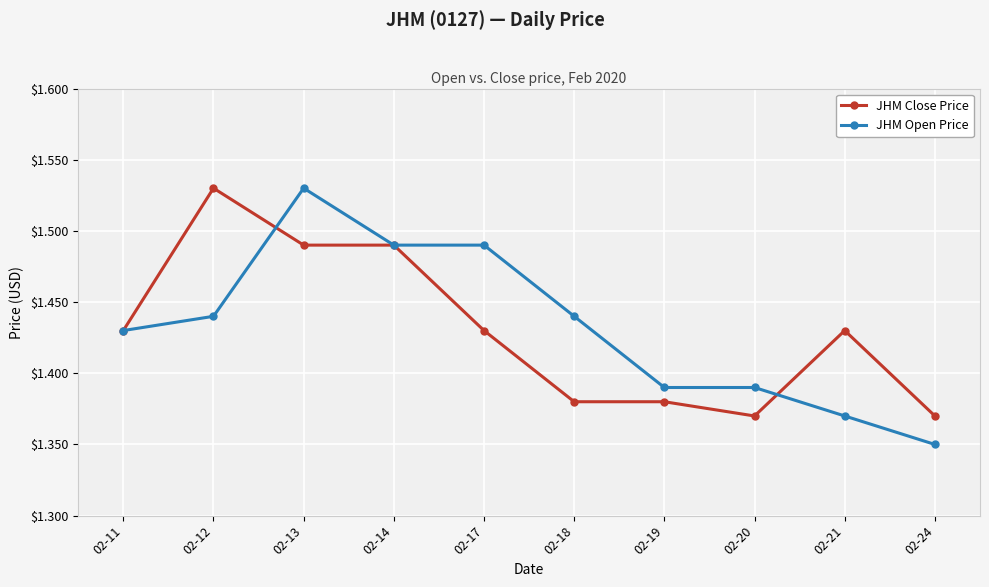

Is this an area chart (filled region under the line)?

No